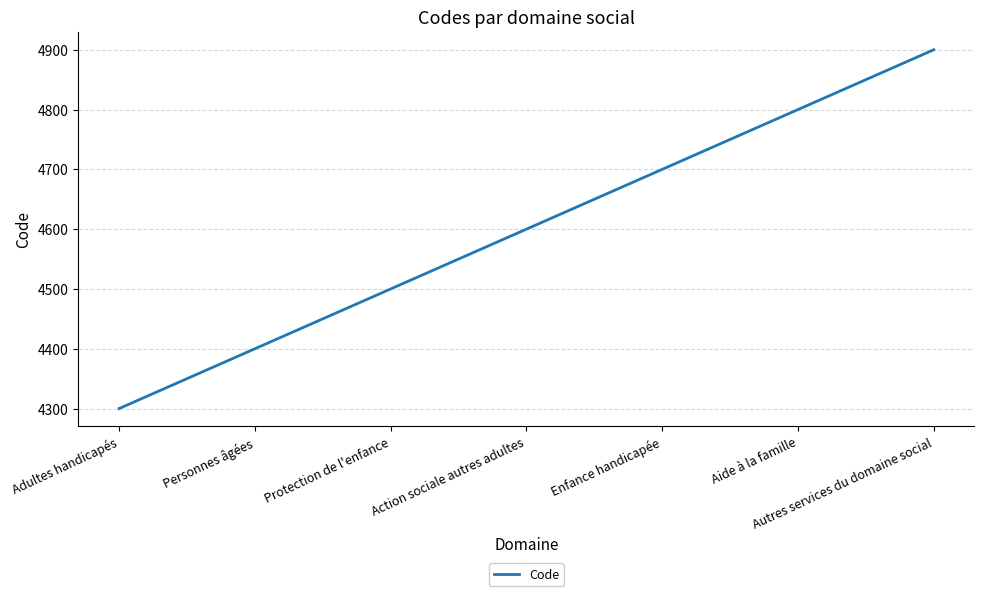

Read the value at Adultes handicapés, to the nearest 10.

4300